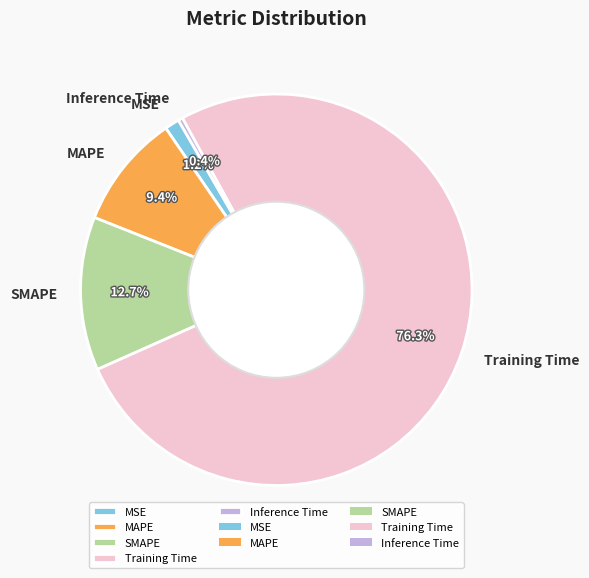

What is the total percentage of Inference Time and Training Time?

76.7%